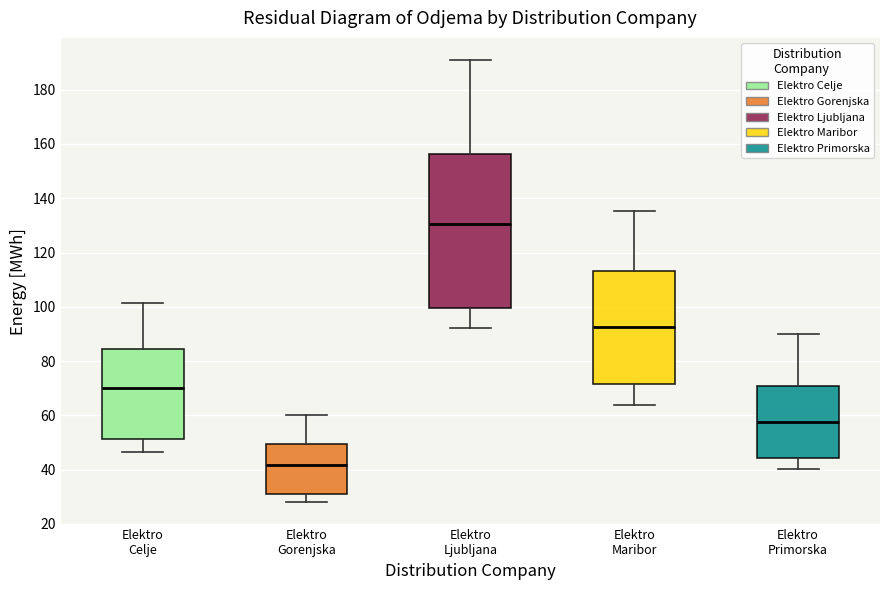

Reading left to right, read every box against the y-axis: the position of its median line, the range the box covers, and the ends of its whiskers. The values are not printed on the chart, so give them approximately, as read against the axis.

Elektro Celje: median 70, box 52 to 84, whiskers 46 to 102
Elektro Gorenjska: median 42, box 30 to 50, whiskers 28 to 60
Elektro Ljubljana: median 130, box 100 to 156, whiskers 92 to 190
Elektro Maribor: median 92, box 72 to 114, whiskers 64 to 136
Elektro Primorska: median 58, box 44 to 70, whiskers 40 to 90